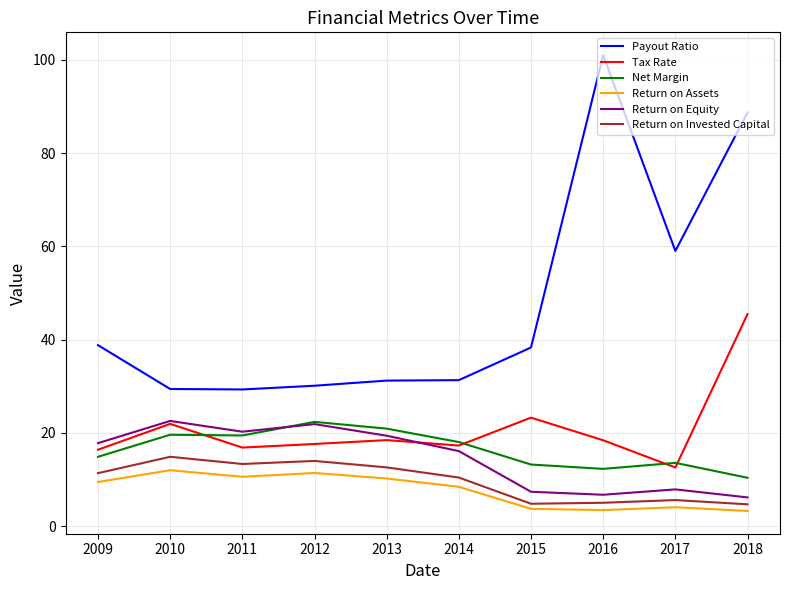

True or false: Return on Assets has a value of 5.5 at 2009.

False